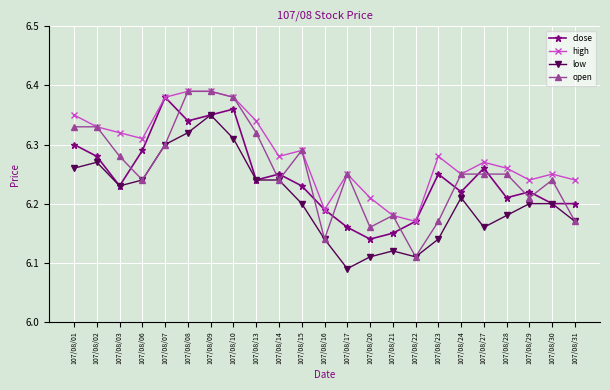

Is the value of low at 107/08/22 greater than the value of close at 107/08/31?

No